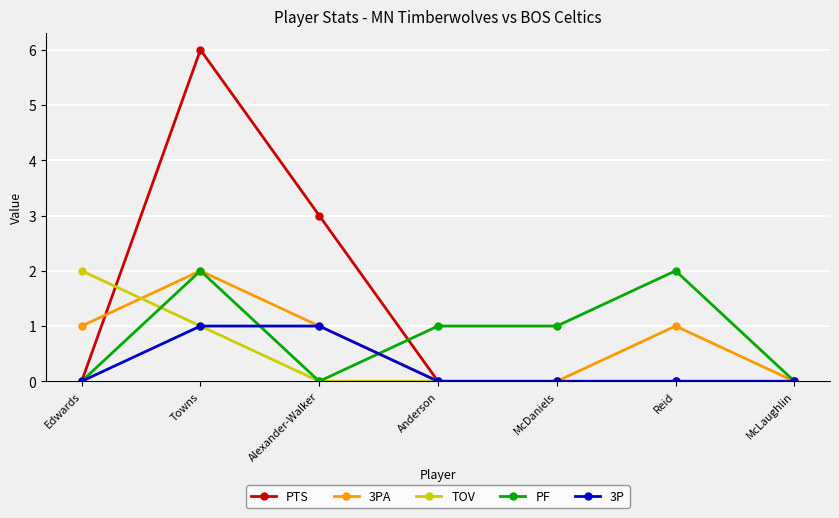

Count the number of categories in the chart.

7